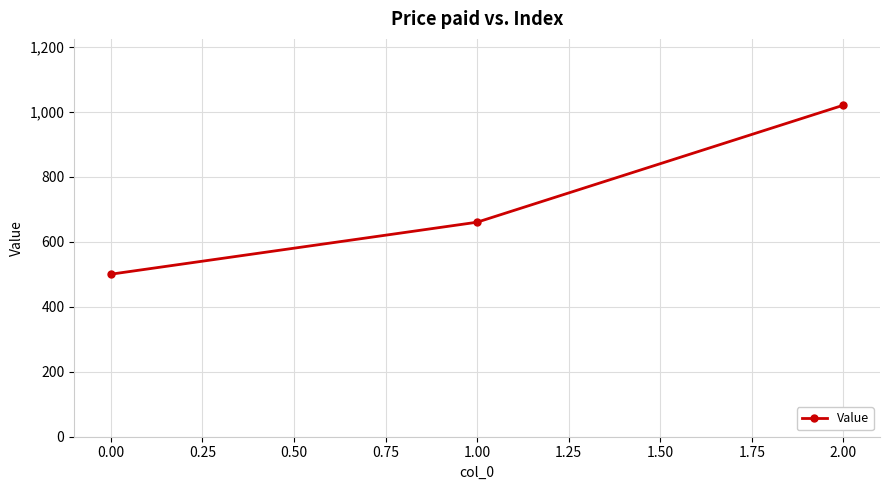

Is it true that the value at 1.00 is 660?

True